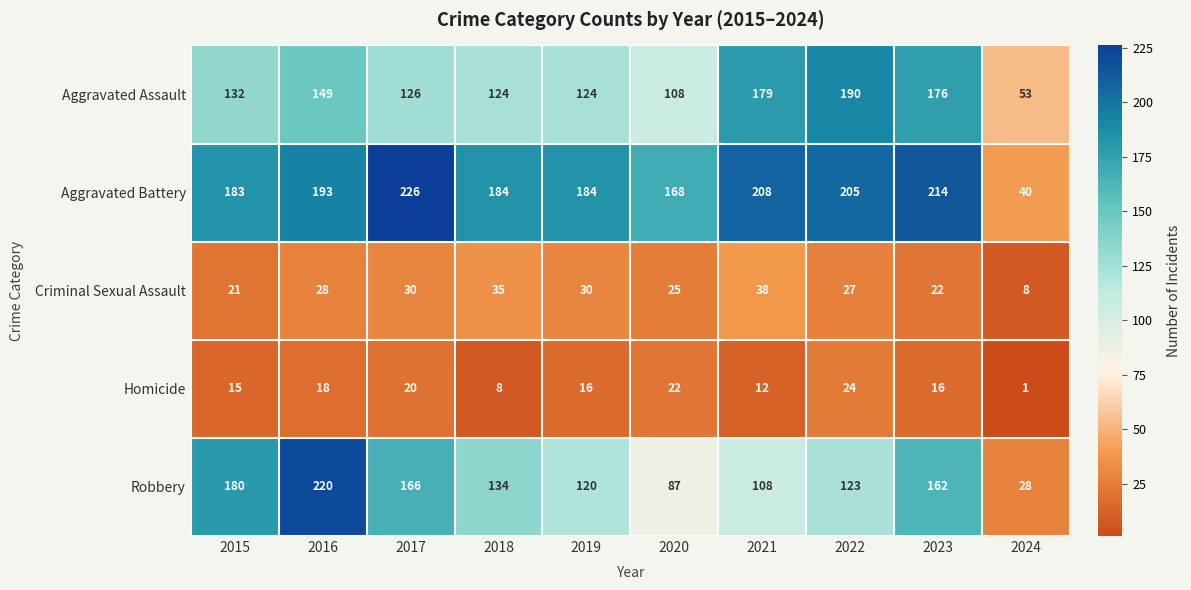

The value of Homicide at 2016 is 30. True or false?

False